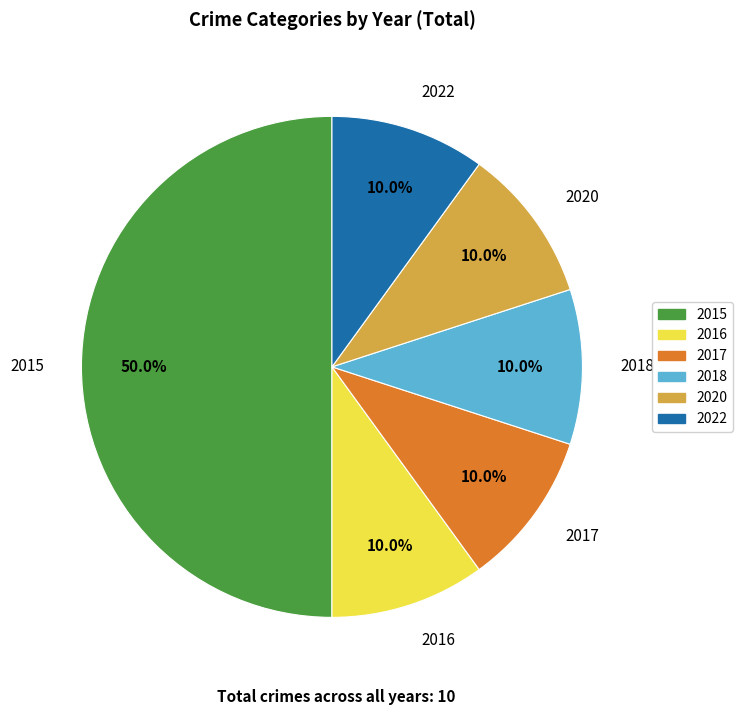

Is it true that 2020 is 10% of the pie?

True